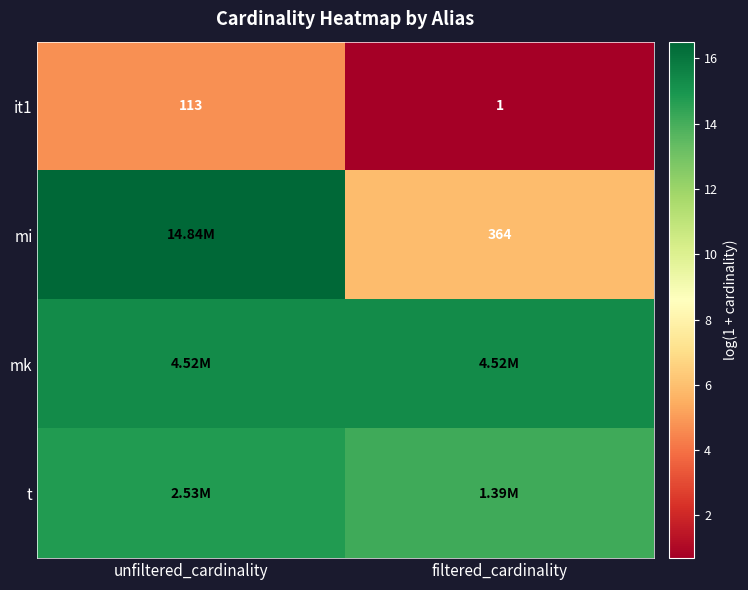

At which label does it1 reach its peak?

unfiltered_cardinality